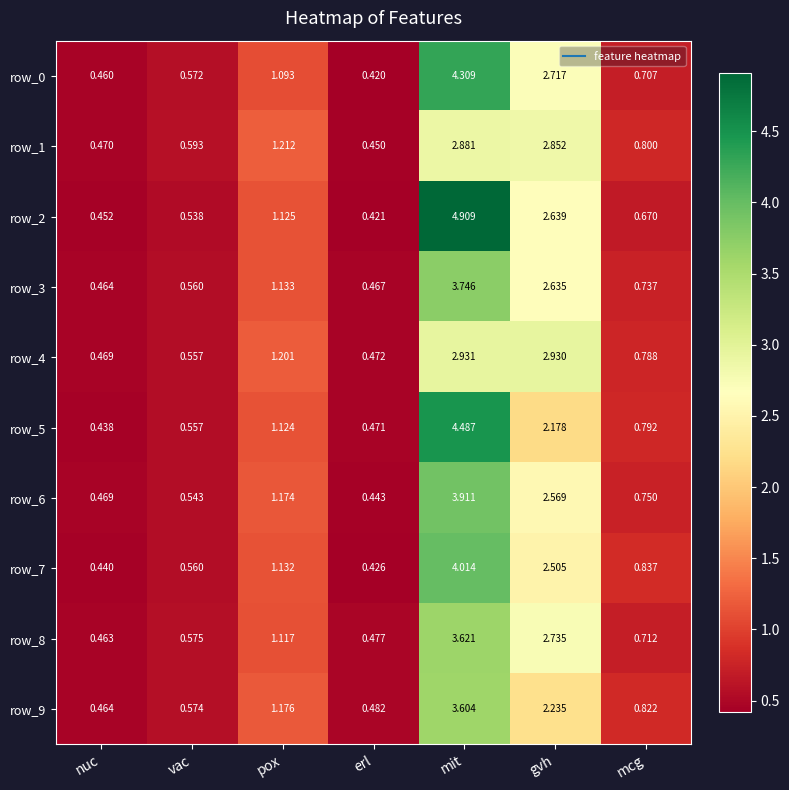

What is the highest value of the row_6 series?

3.9